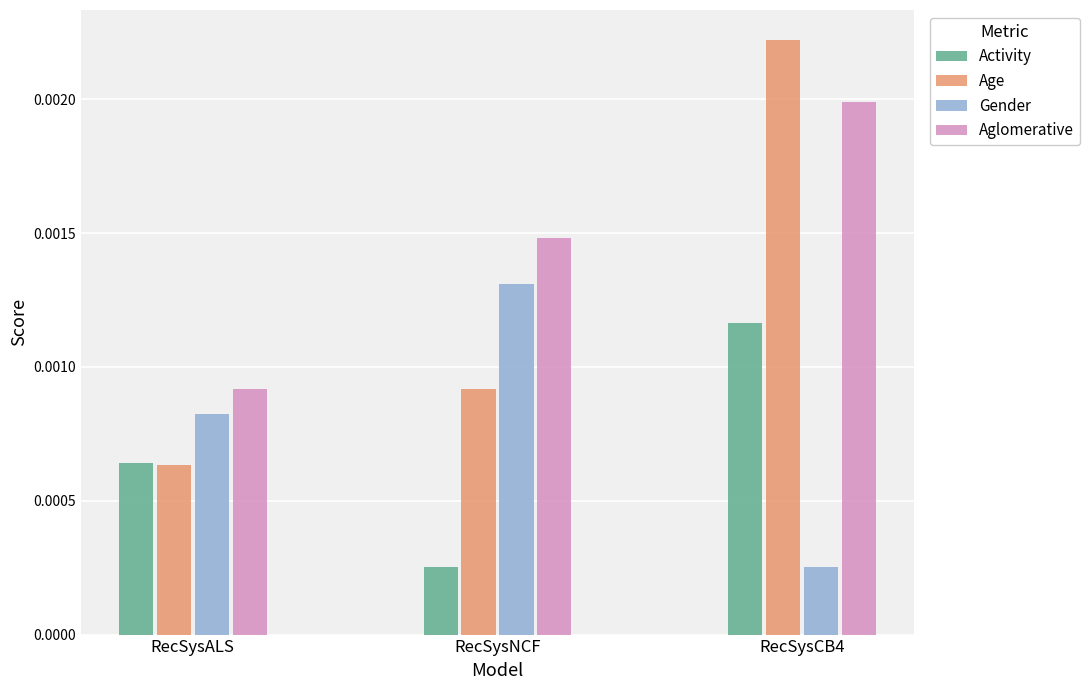

At how many categories does at least one series exceed 0?

3